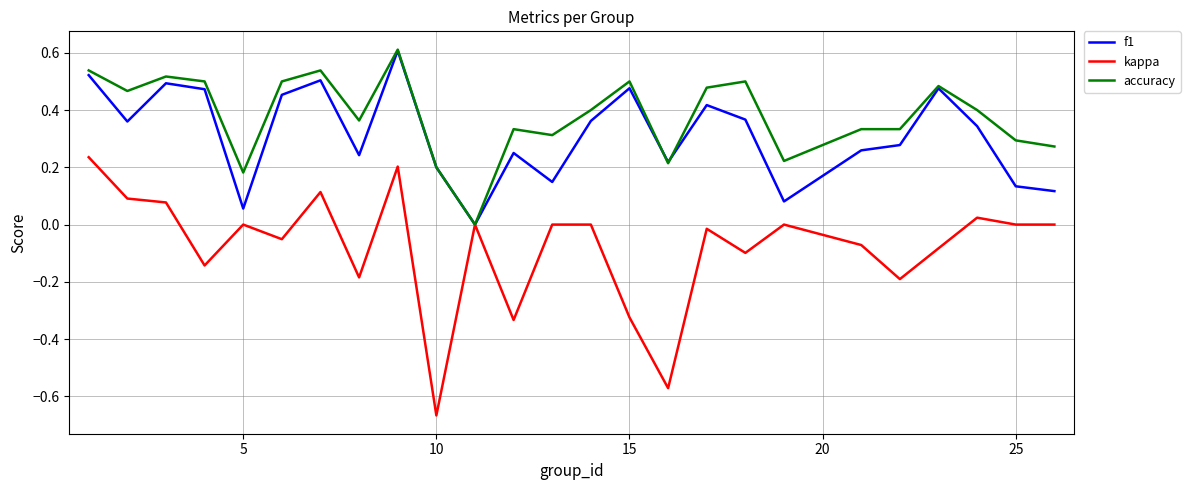

Does the chart display data point markers on the line(s)?

No